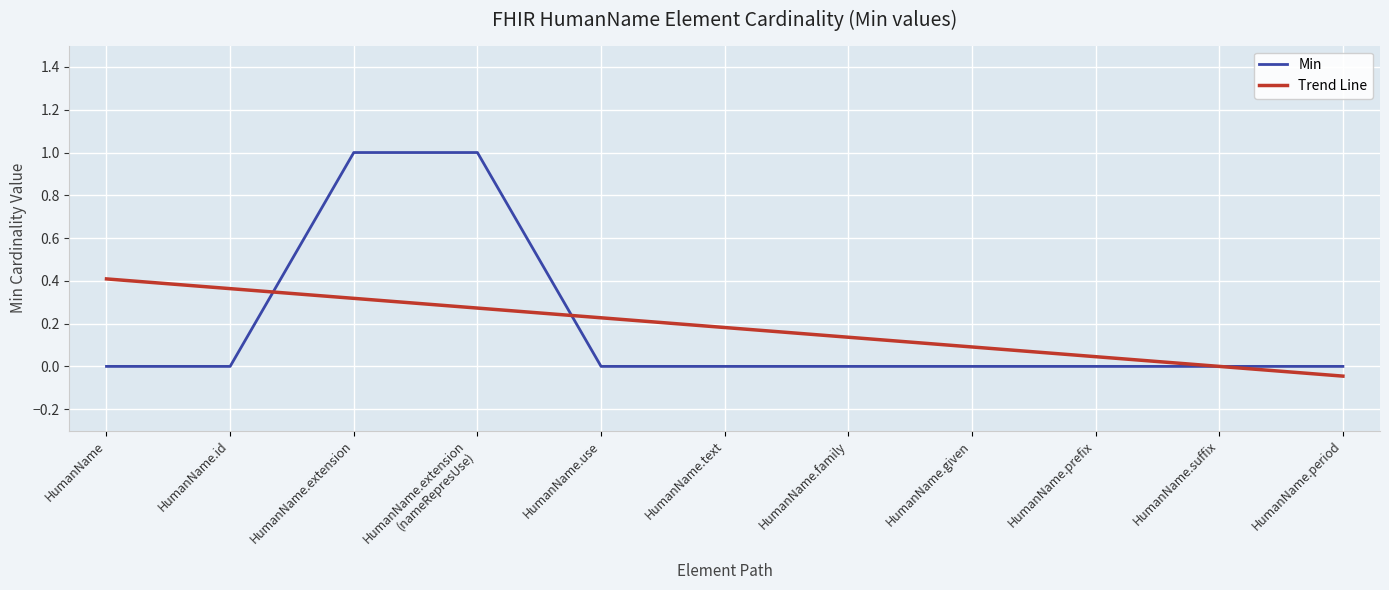

Which series has the largest range (max minus min)?

Min